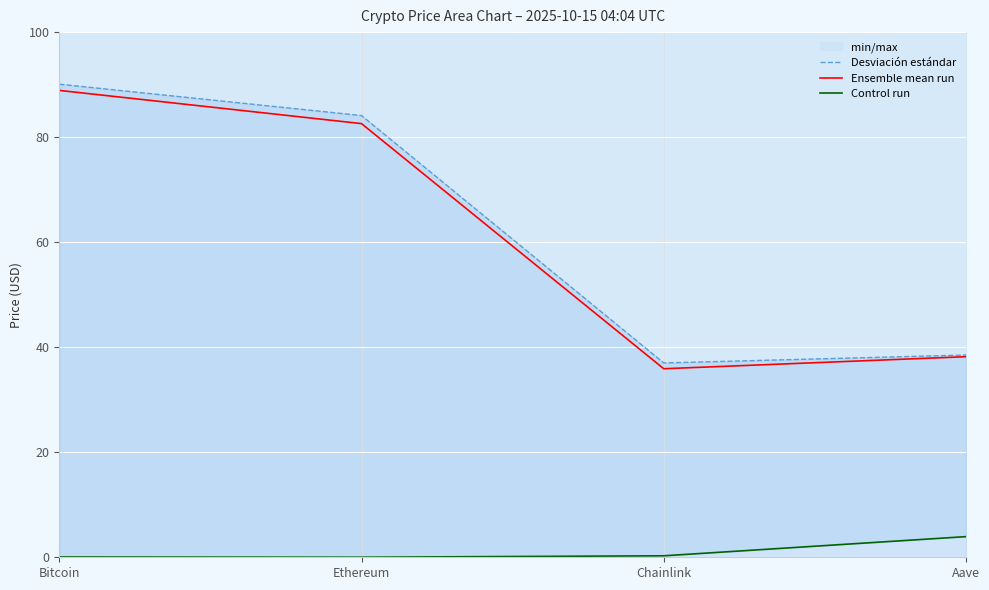

Which series has the largest range (max minus min)?

Desviación estándar